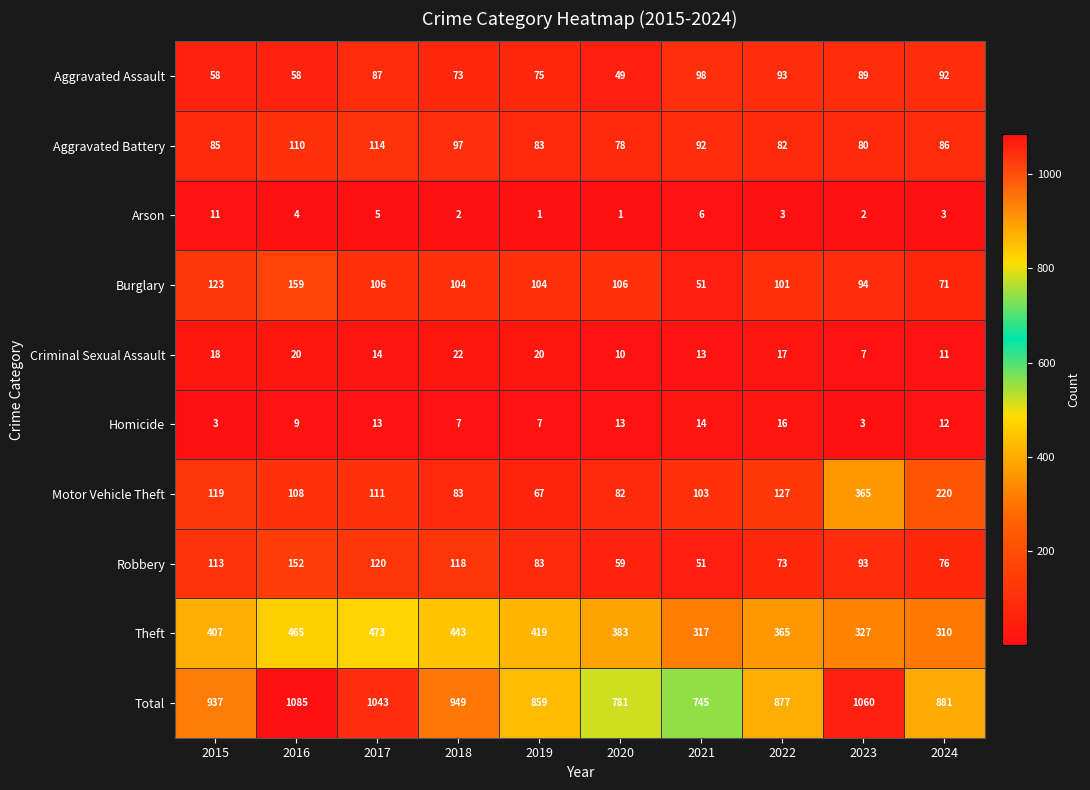

Is it true that Aggravated Assault equals 49 at 2020?

True